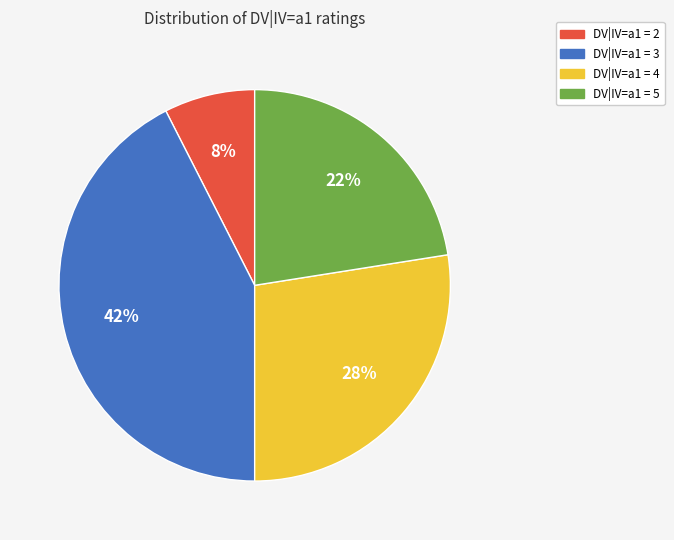

To the nearest percent, what is the average slice percentage?

25%